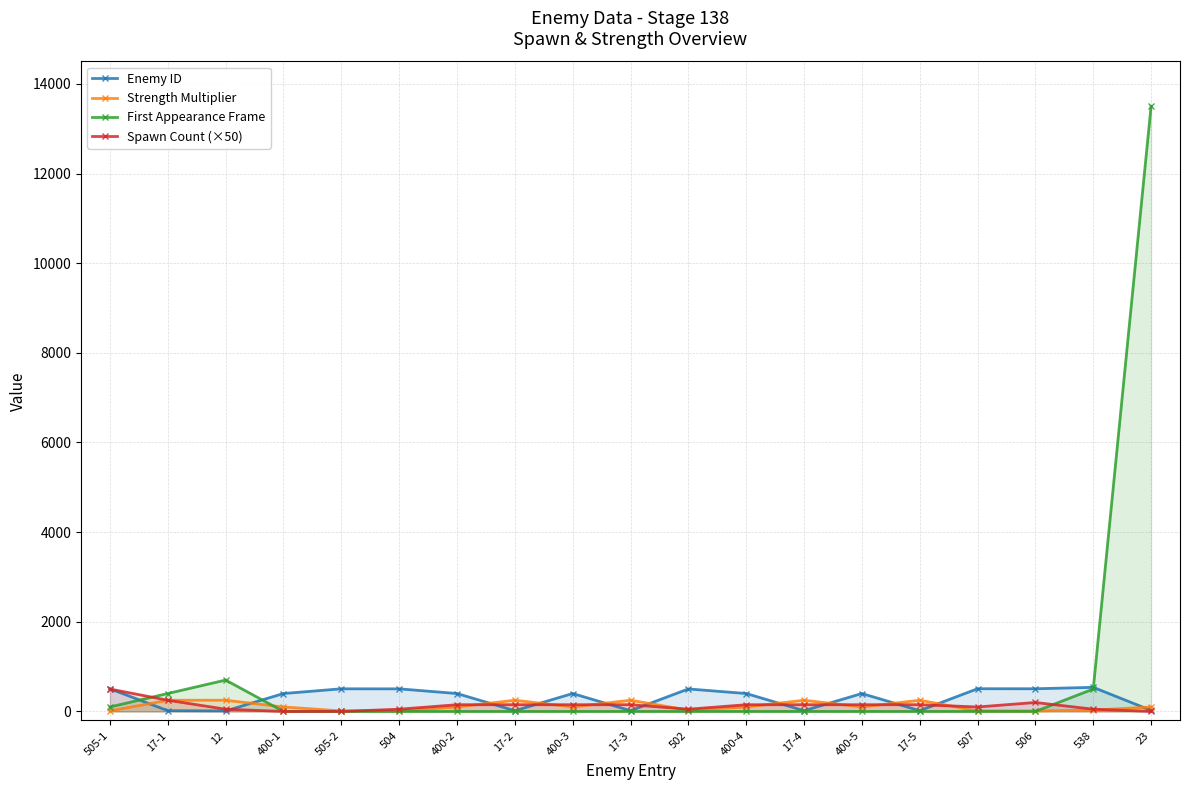

Which series has the largest total across all categories?

First Appearance Frame